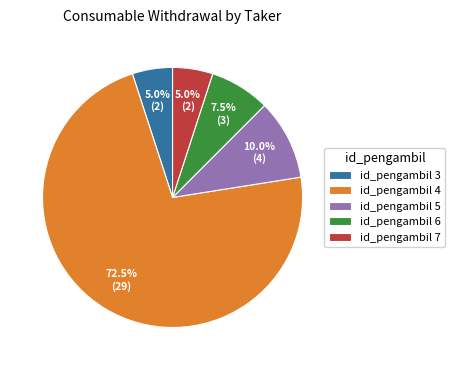

What portion of the pie excludes id_pengambil 5?

90.0%